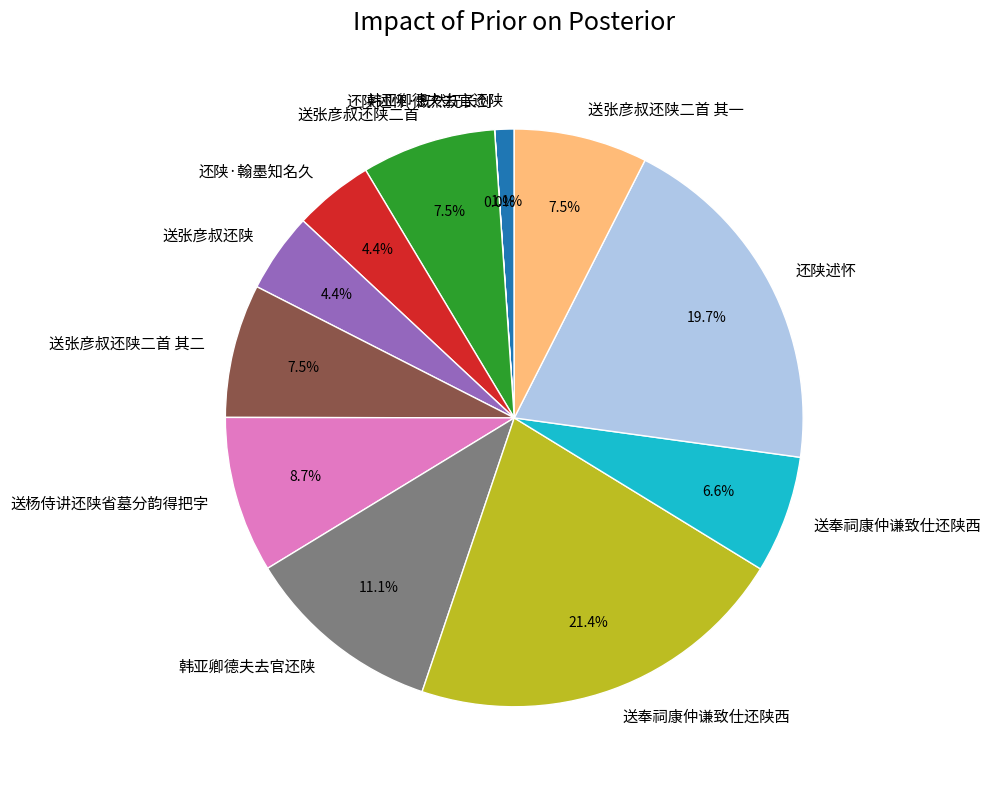

Does any single category account for the majority?

No